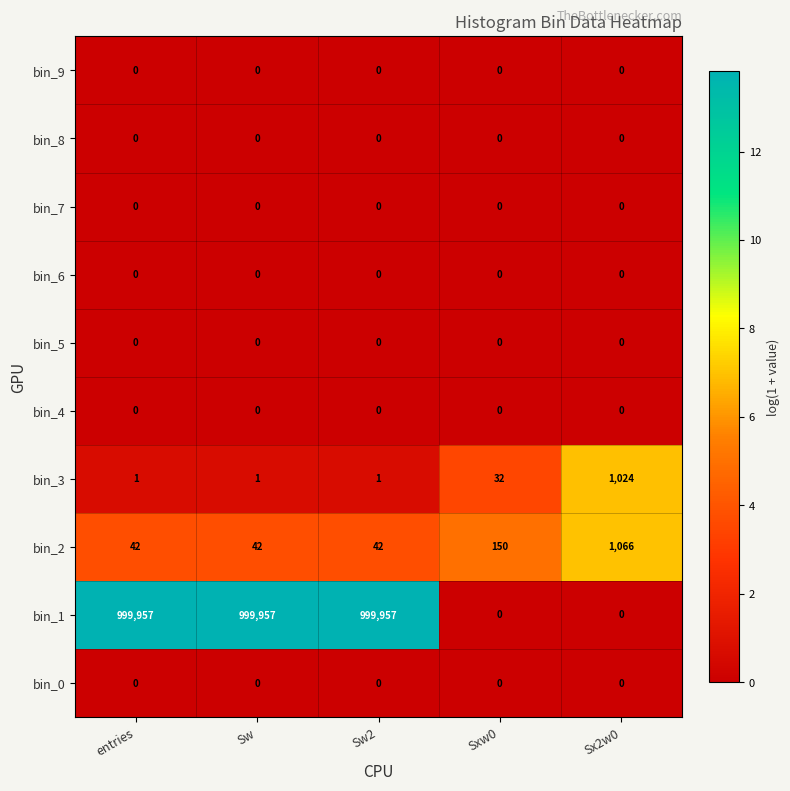

Count the number of categories in the chart.

5